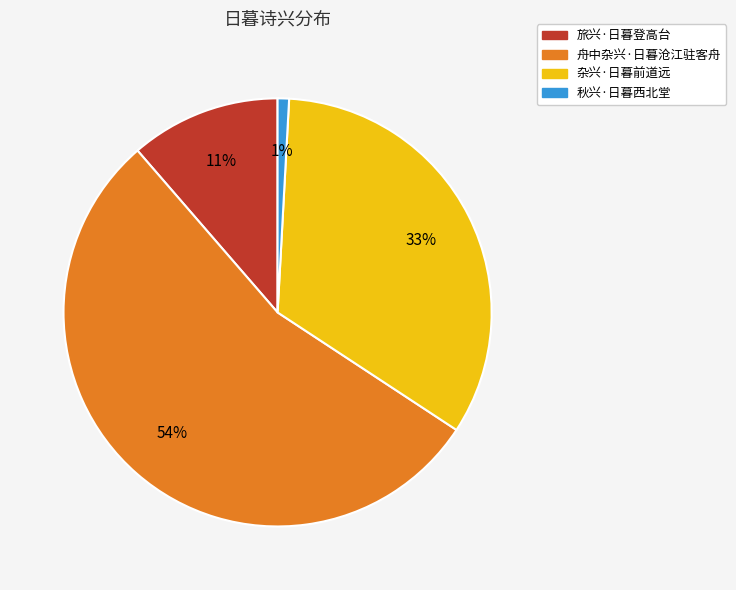

Is it true that 杂兴·日暮前道远 is 33% of the pie?

True